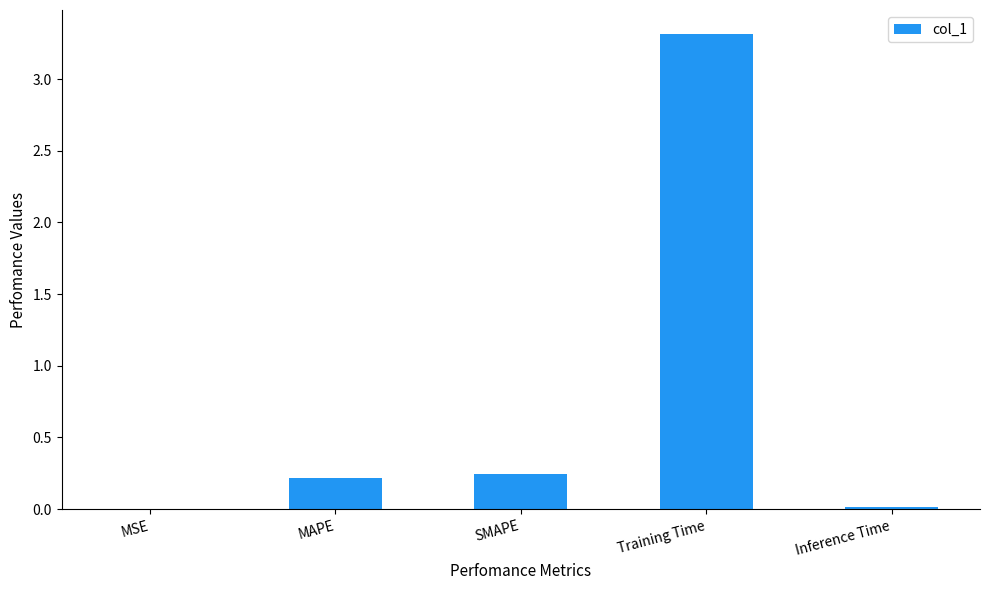

Between MAPE and MSE, which is larger?

MAPE